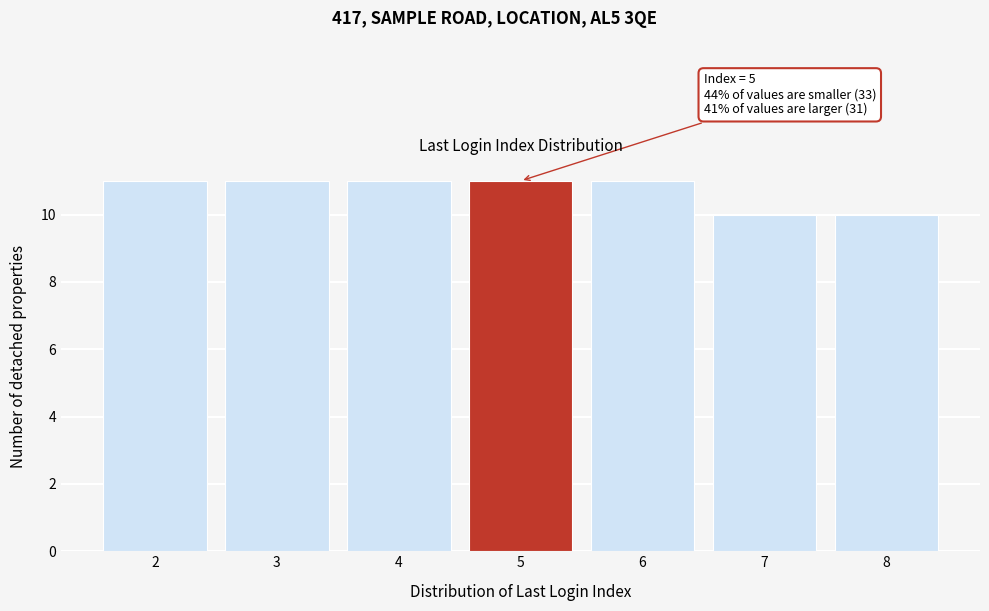

Reading left to right, extract all data points from this chart.

2=11	3=11	4=11	5=11	6=11	7=10	8=10